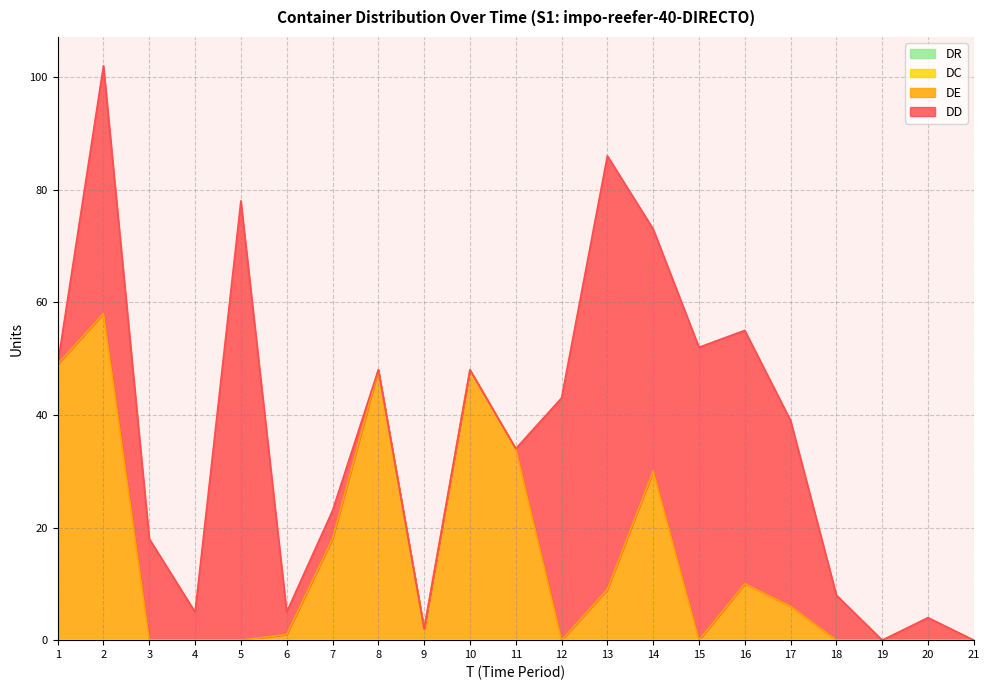

What are all the series names shown in the legend?

DD, DE, DC, DR